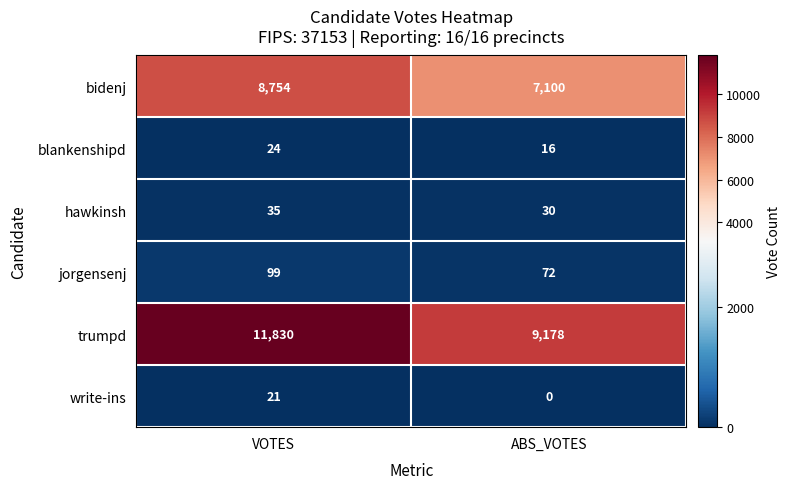

Which label corresponds to the largest value in the chart?

VOTES